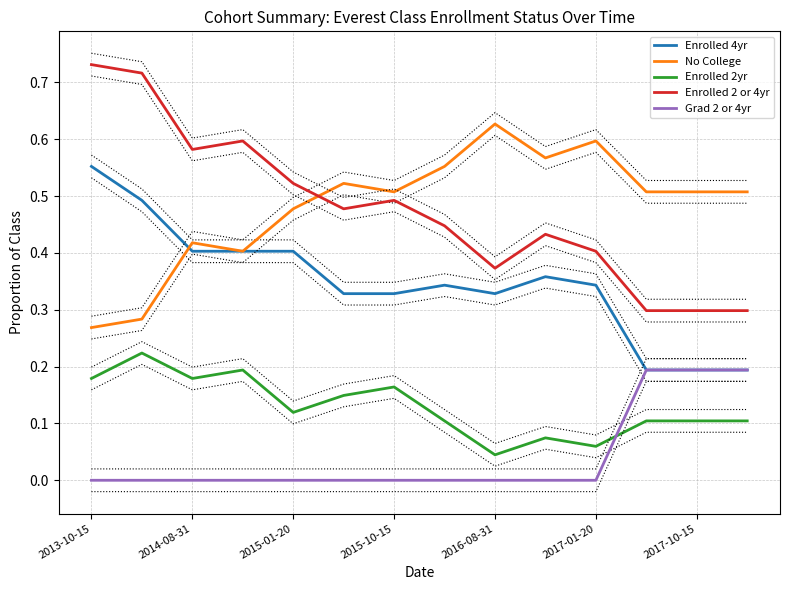

The value of Enrolled 2yr at 2014-08-31 is 0.1. True or false?

False